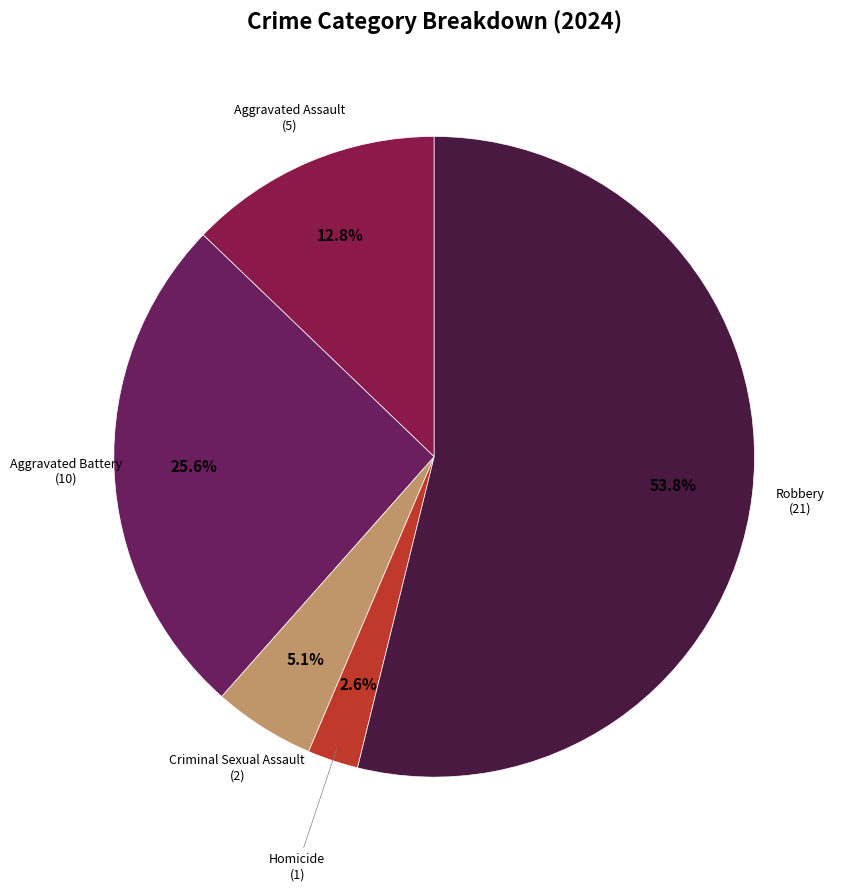

How many segments does this pie chart have?

5